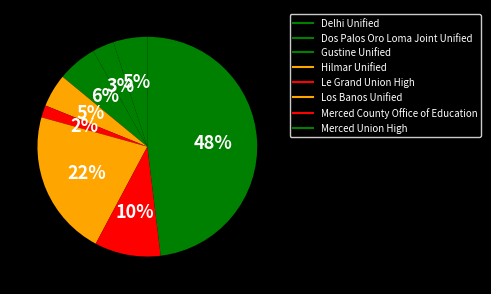

Which slice is the smallest?

Le Grand Union High